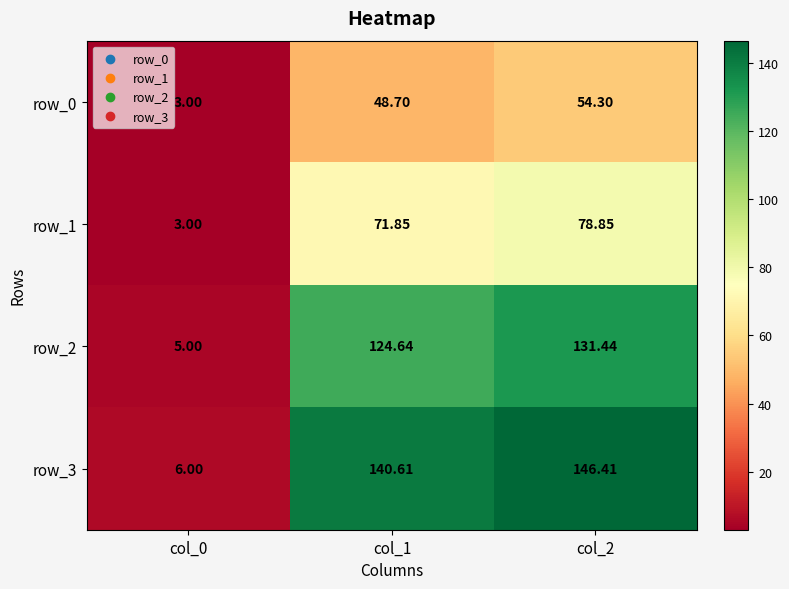

What is the minimum value for row_3?

6.0